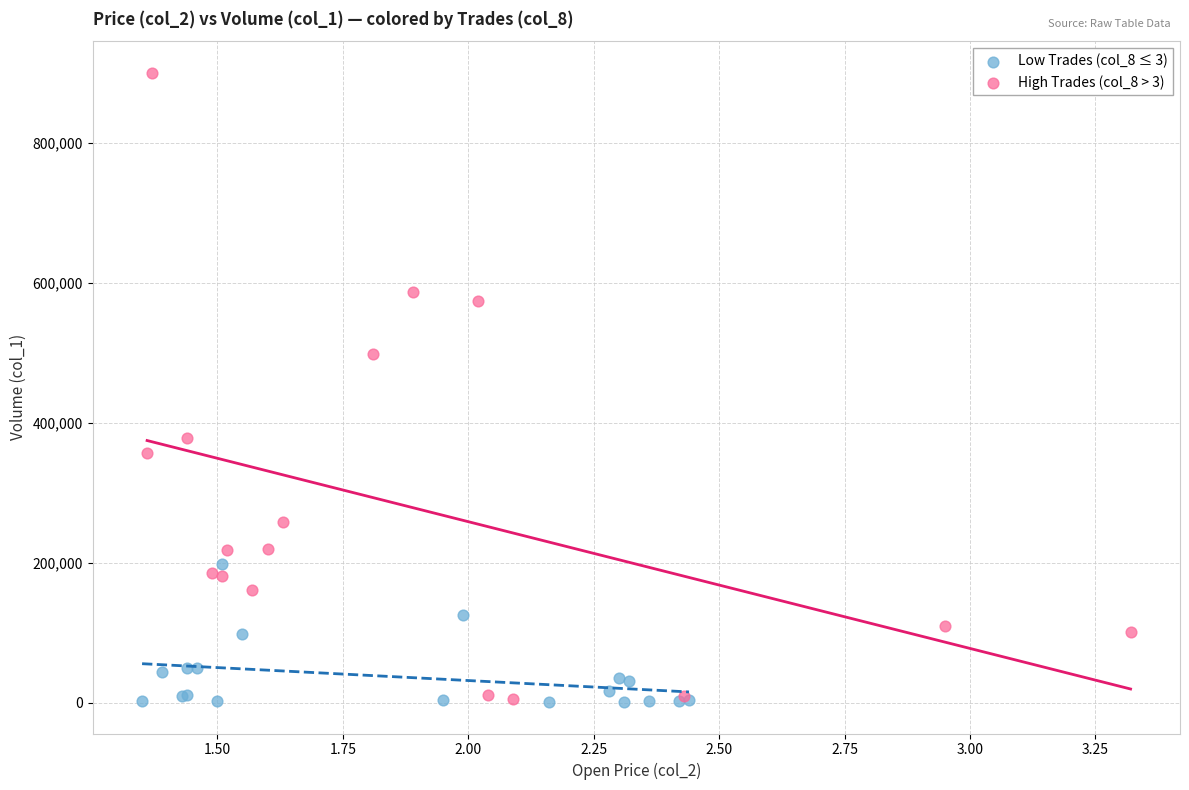

Which series has the widest spread of Y values?

High Trades (col_8 > 3)